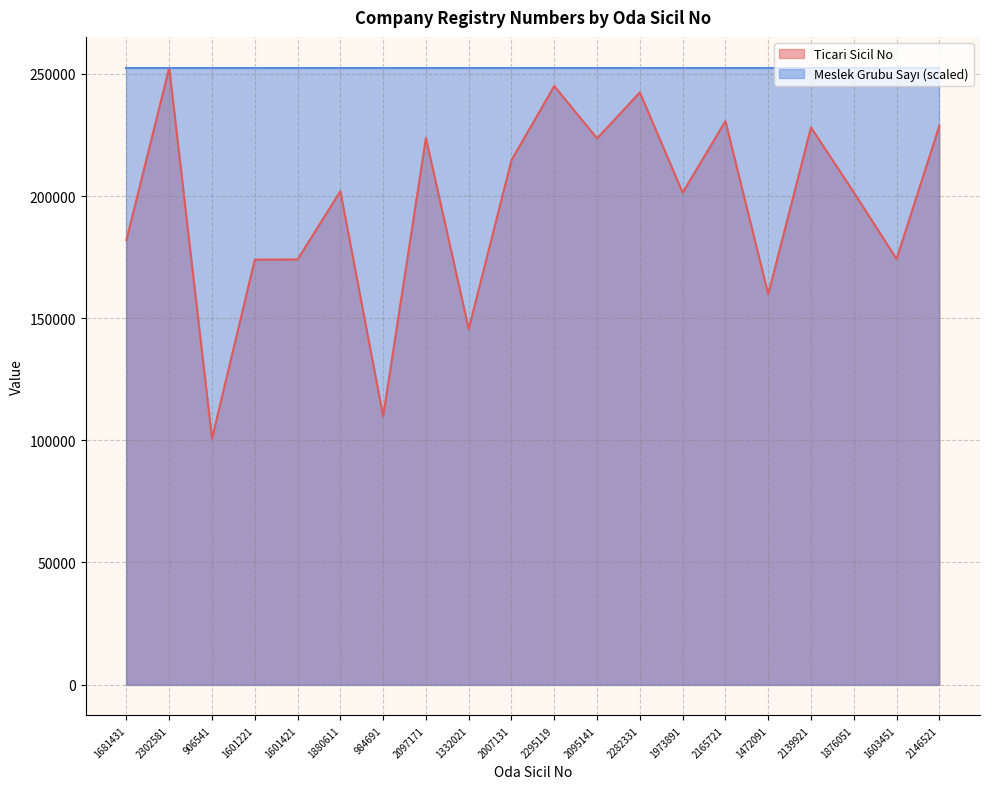

What is the value of the 4th point from the left?

173987